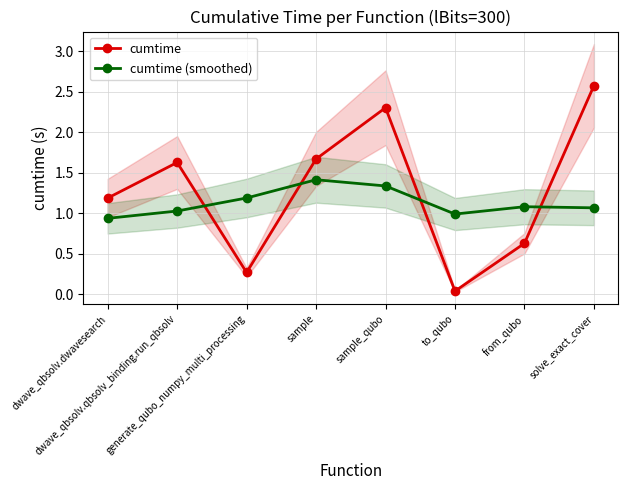

What is the difference between the second highest and second lowest values in the cumtime series?

2.0